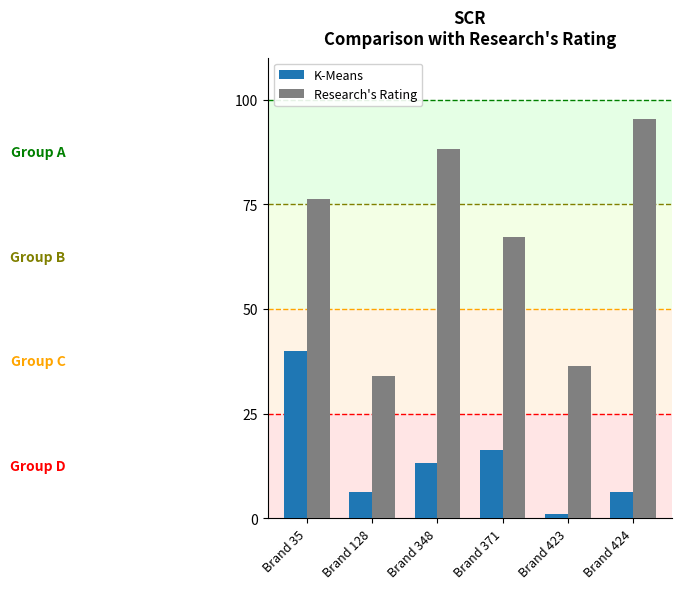

Reading left to right, transcribe all the data shown in this chart.

K-Means: Brand 35=40.0	Brand 128=6.3	Brand 348=13.2	Brand 371=16.3	Brand 423=1.1	Brand 424=6.3
Research's Rating: Brand 35=76.3	Brand 128=33.9	Brand 348=88.3	Brand 371=67.1	Brand 423=36.5	Brand 424=95.4